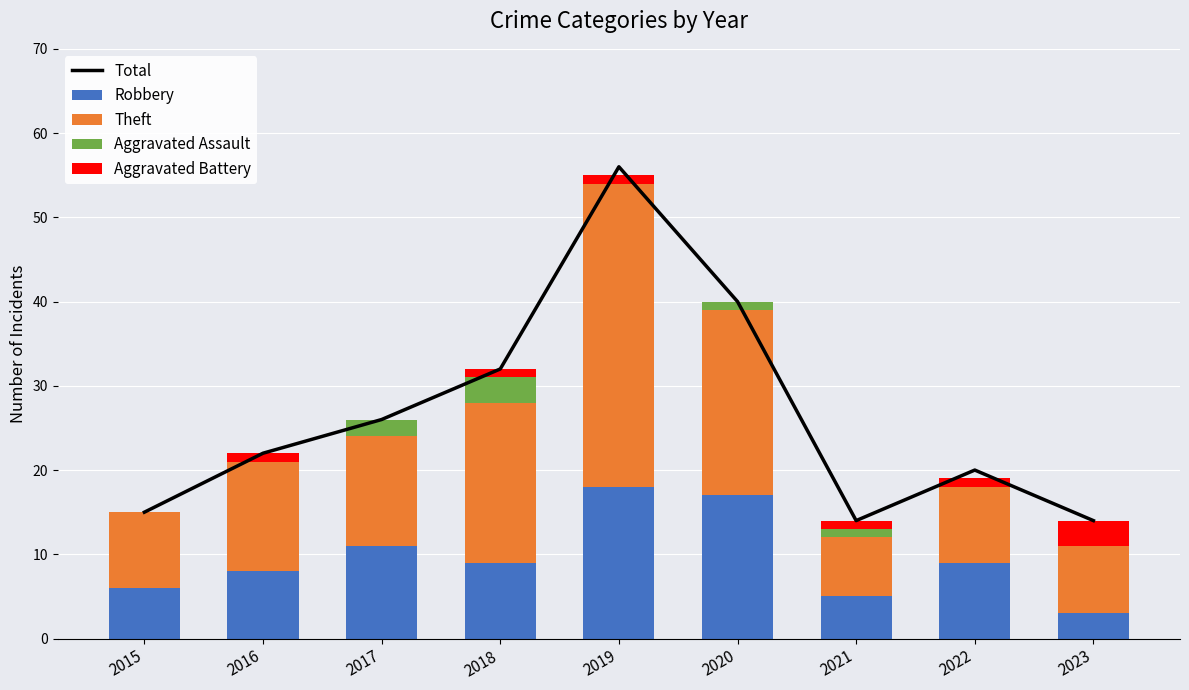

At 2018, list the series in order from largest to smallest.

Total, Theft, Robbery, Aggravated Assault, Aggravated Battery